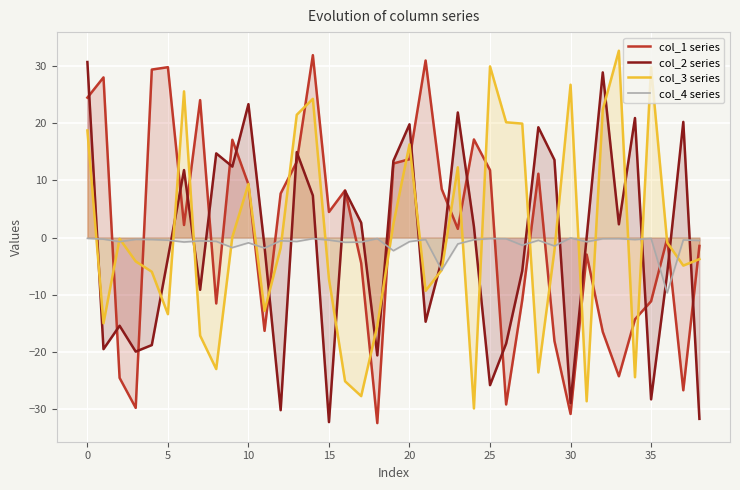

What is the maximum value shown in the chart?

32.6